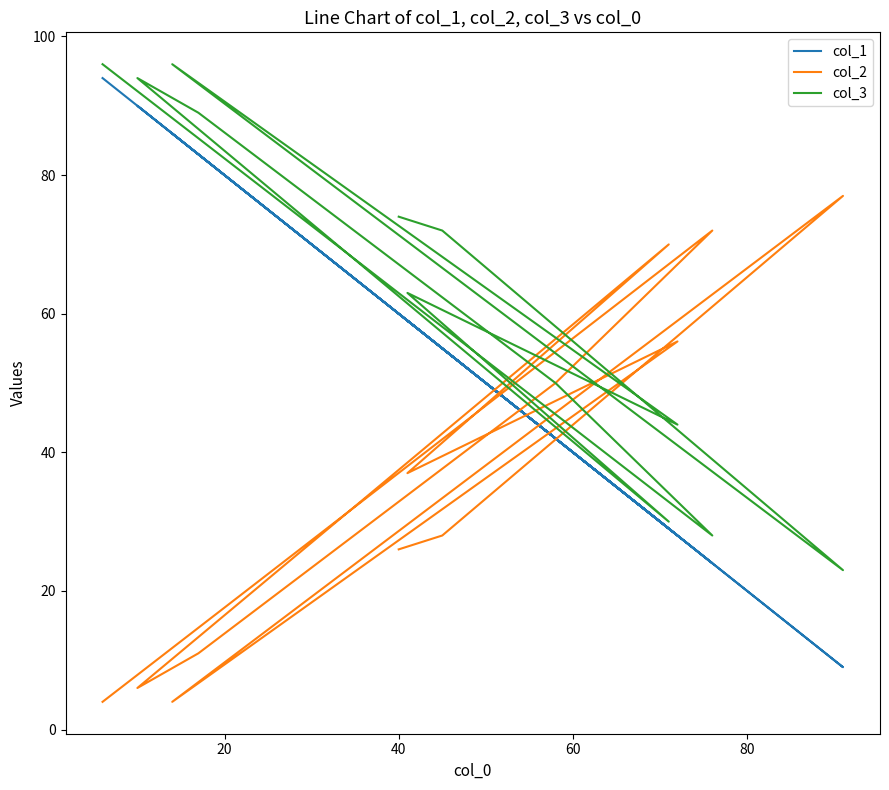

List the series in order of their overall mean, highest first.

col_3, col_1, col_2